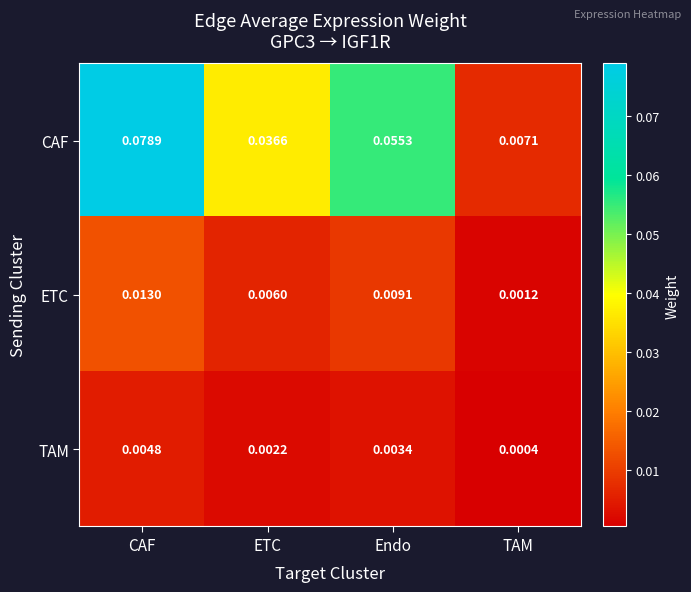

Rank the categories by CAF value from lowest to highest.

TAM, ETC, Endo, CAF